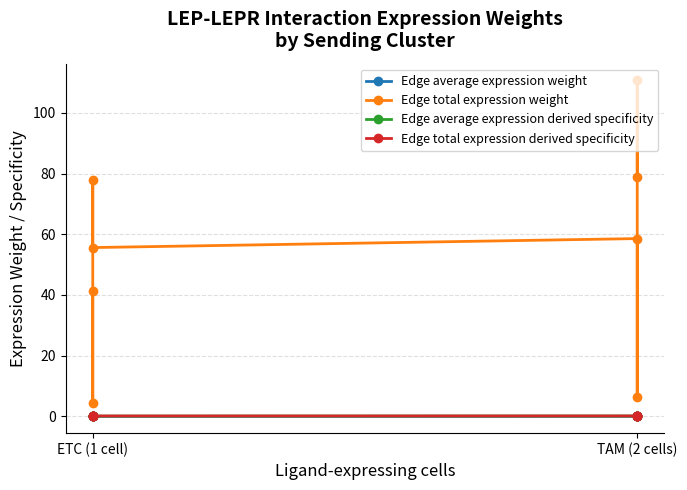

True or false: Edge total expression weight and Edge average expression derived specificity cross at least once.

False